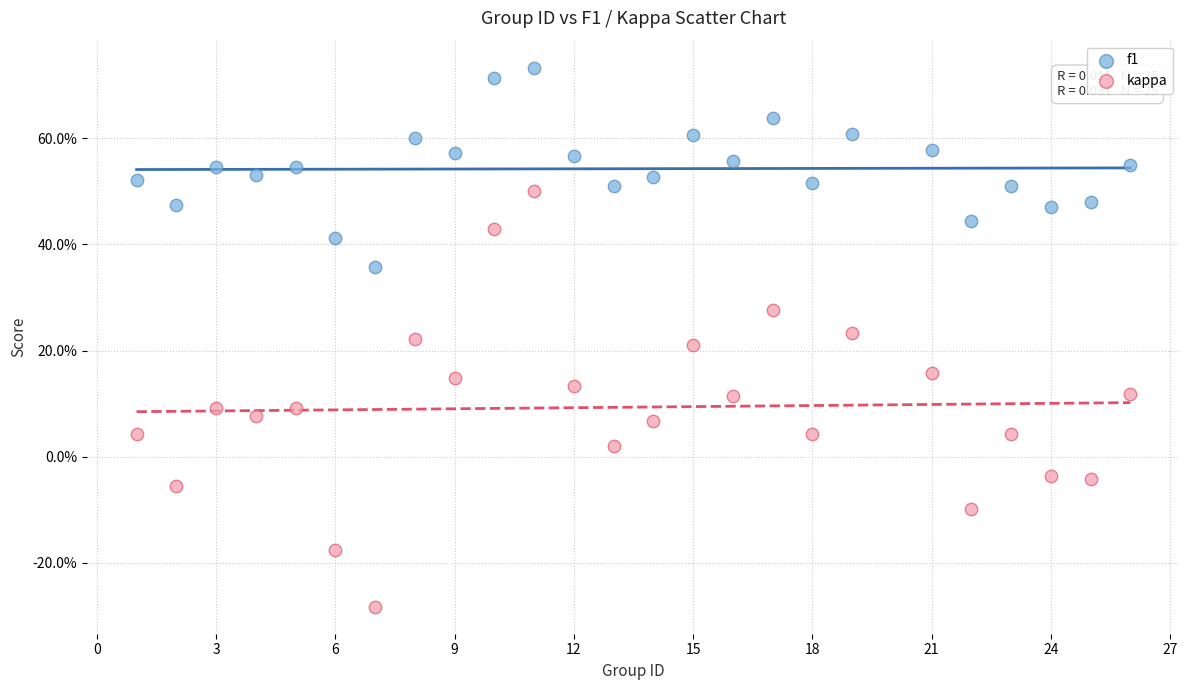

Which series reaches the maximum Y coordinate?

f1